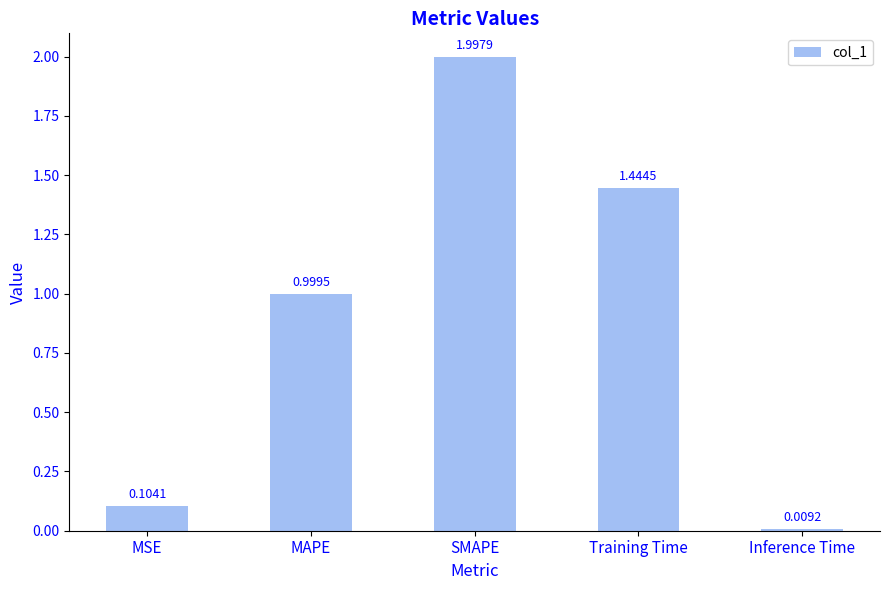

Which has a higher value, MSE or Inference Time?

MSE